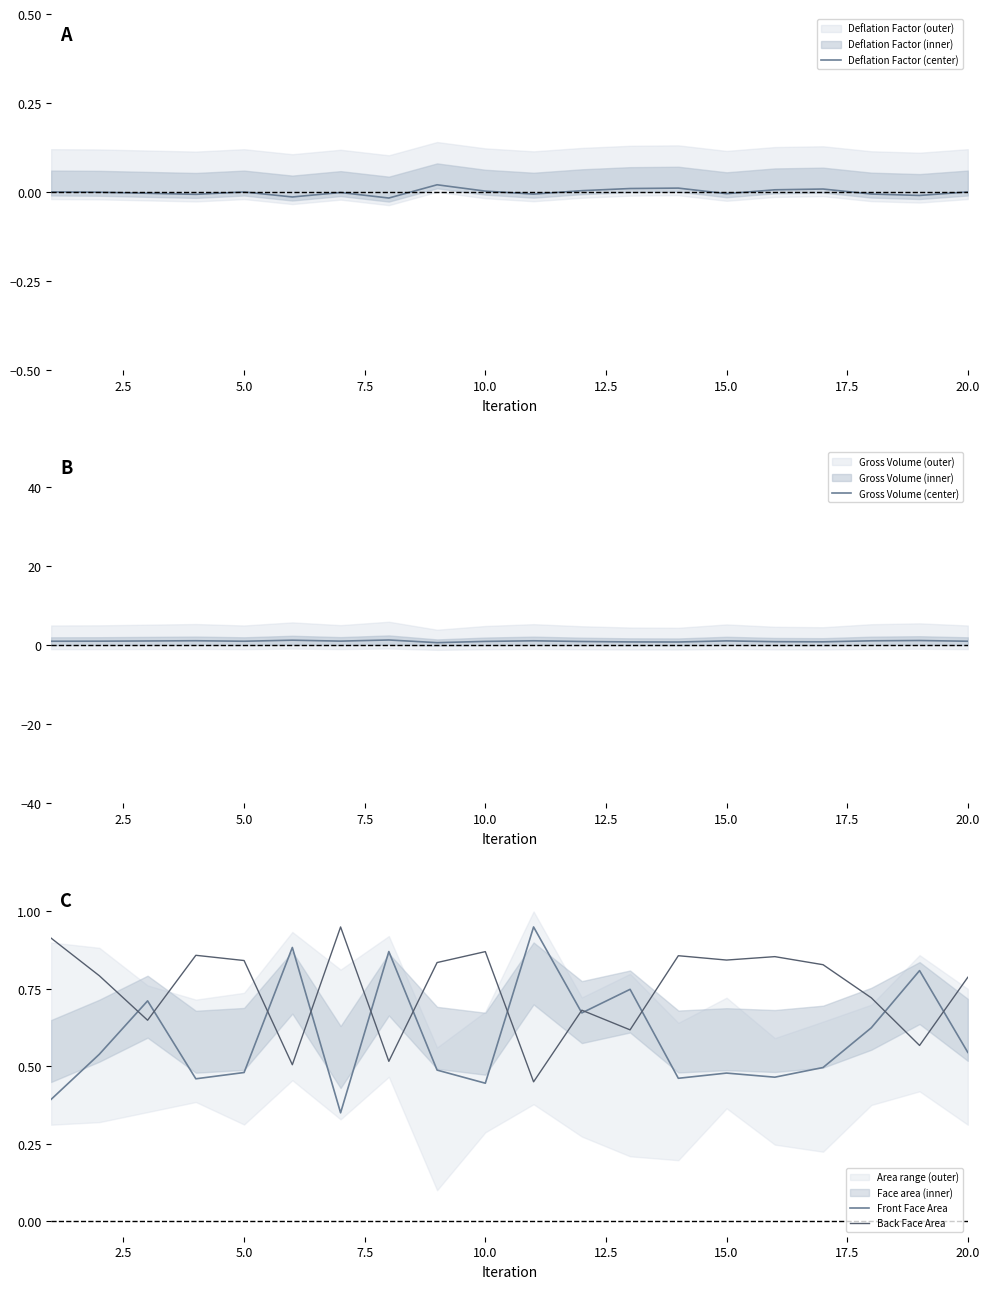

True or false: Back Face Area has a value of 1.3 at 15.0.

False